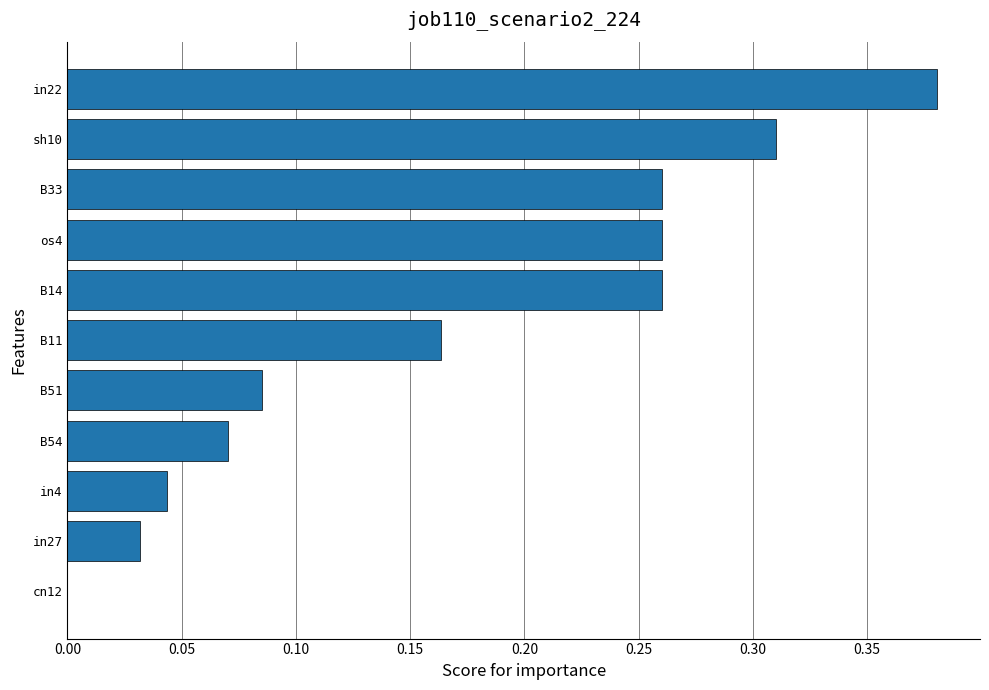

The value at B11 is 0.3. True or false?

False